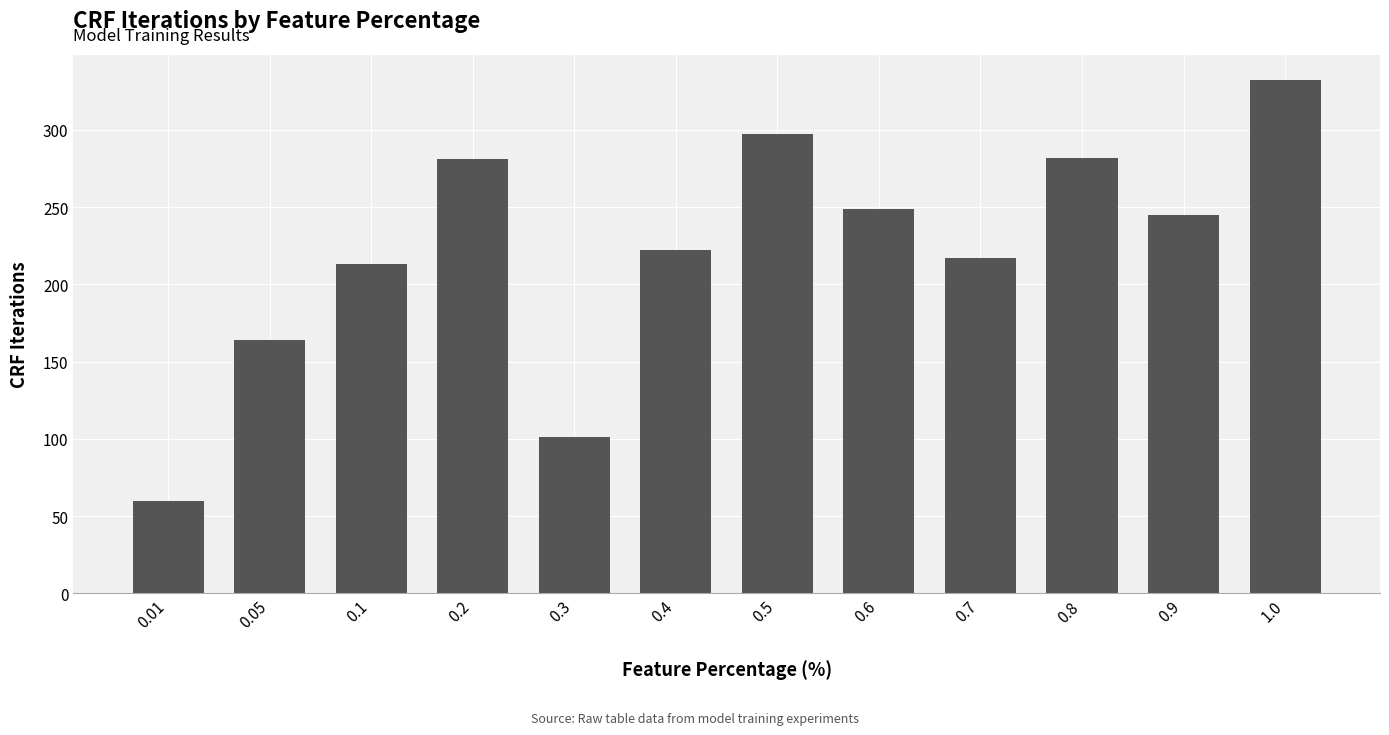

What is the change in value from 0.9 to 1.0?

+87